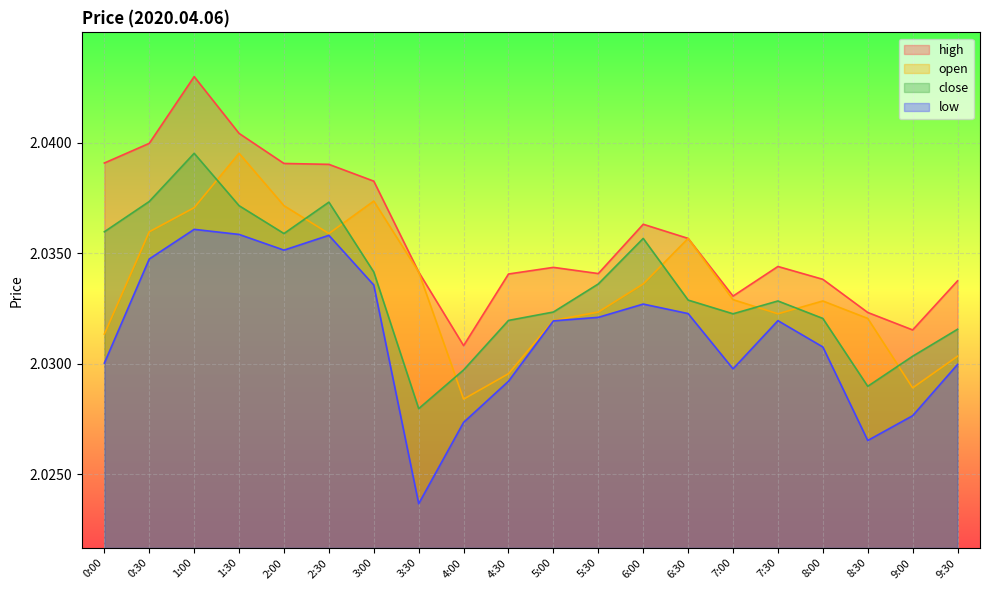

What is the approximate value of low at 4:30?

2.0